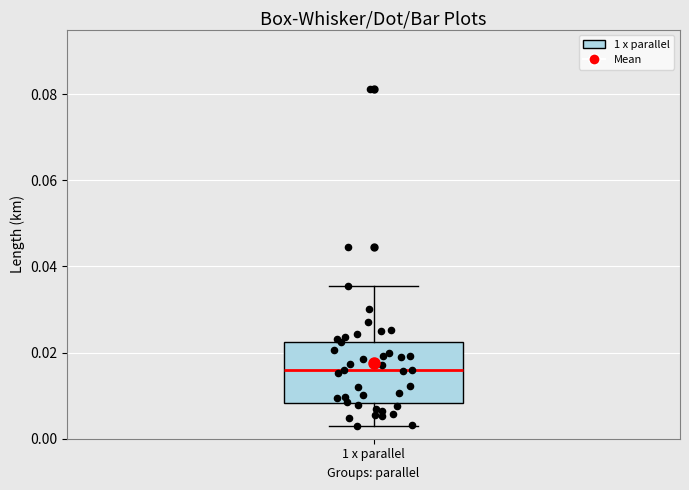

Where does the median line of the box for 1 x parallel sit on the y-axis? The values are not printed on the chart, so give them approximately, as read against the axis.

0.016